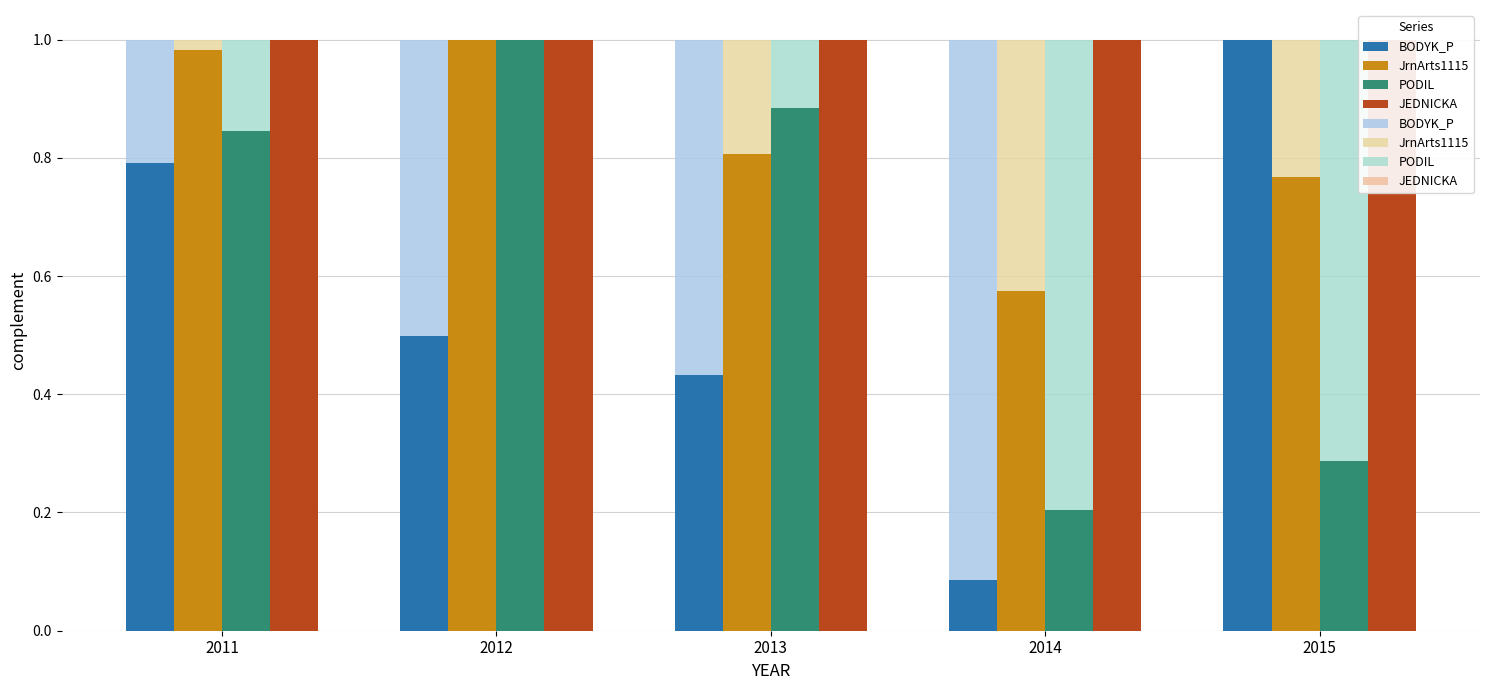

Does the chart contain stacked bars?

No